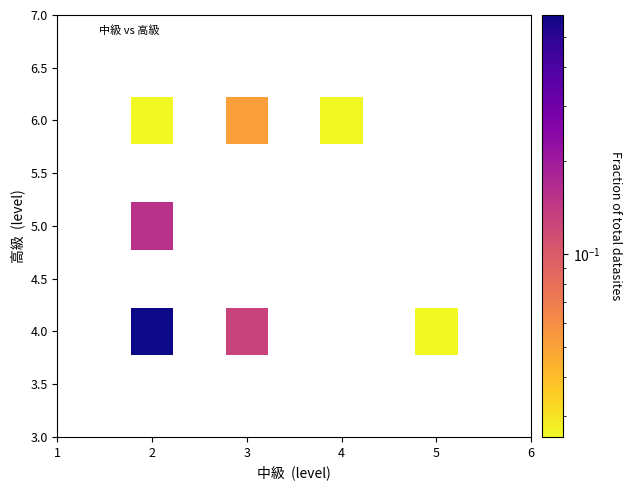

What is the average Y value?

5